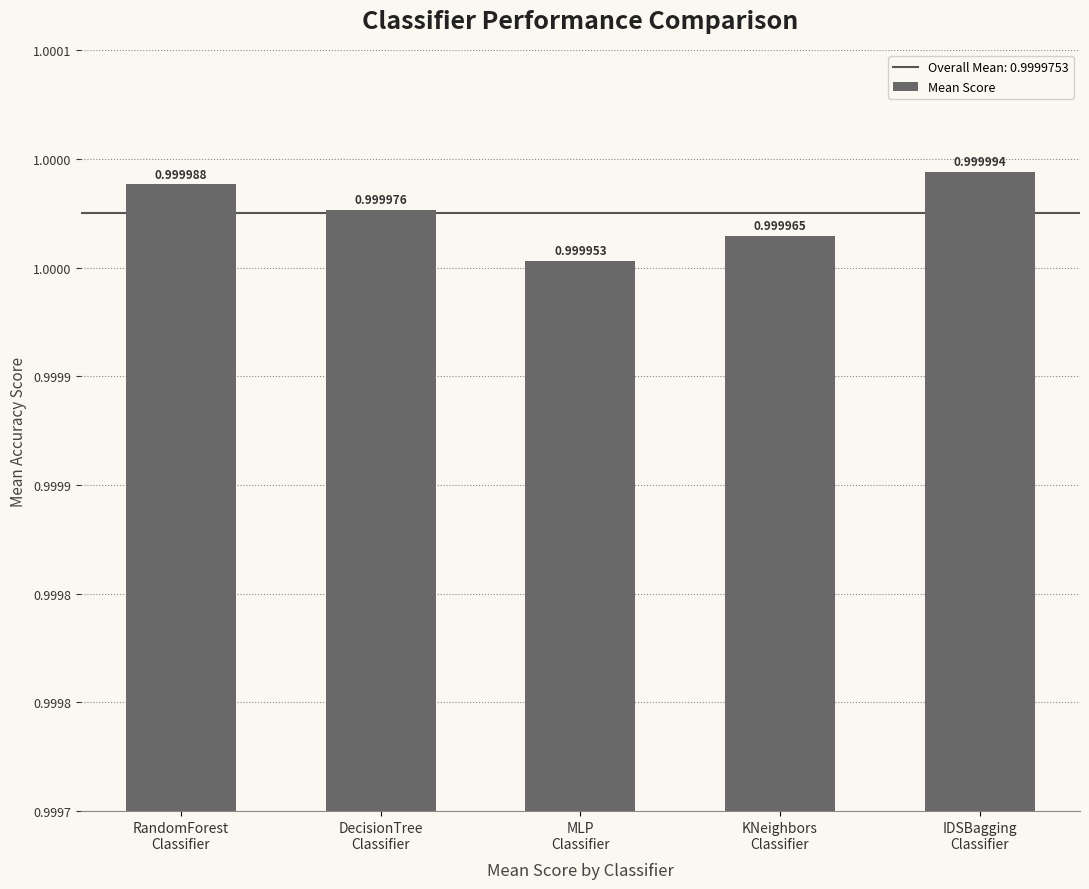

What is the average value?

1.0